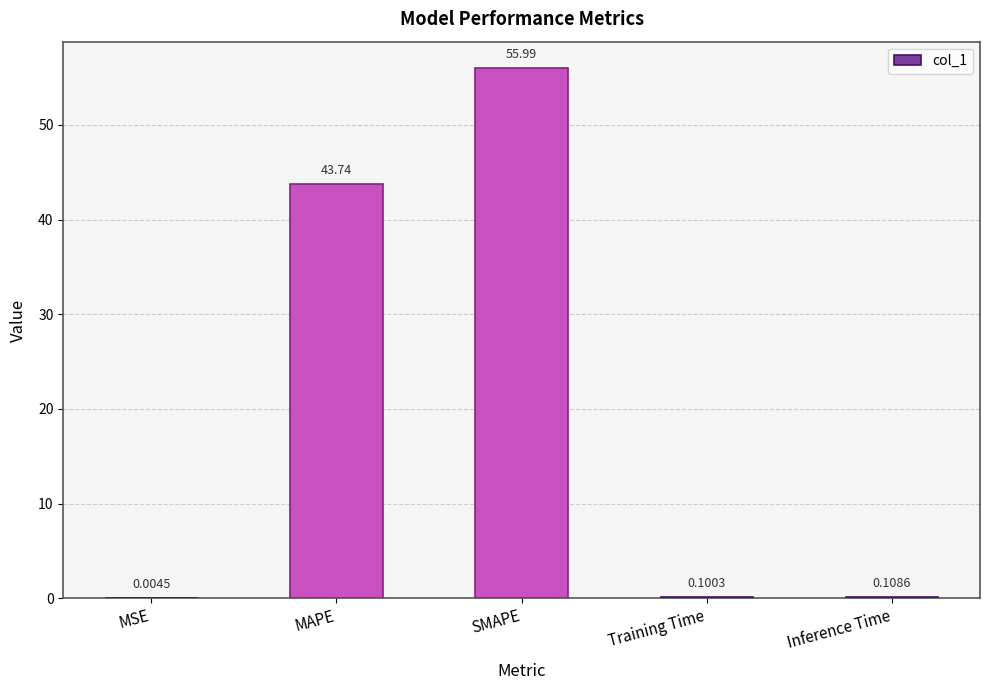

Between MSE and MAPE, which is larger?

MAPE